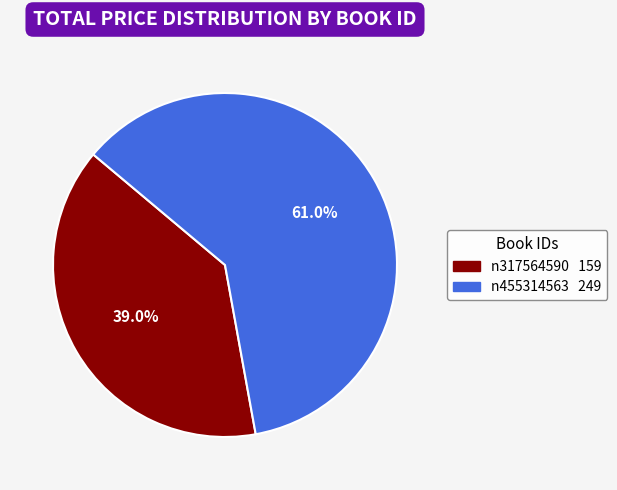

Count the number of slices in the pie.

2